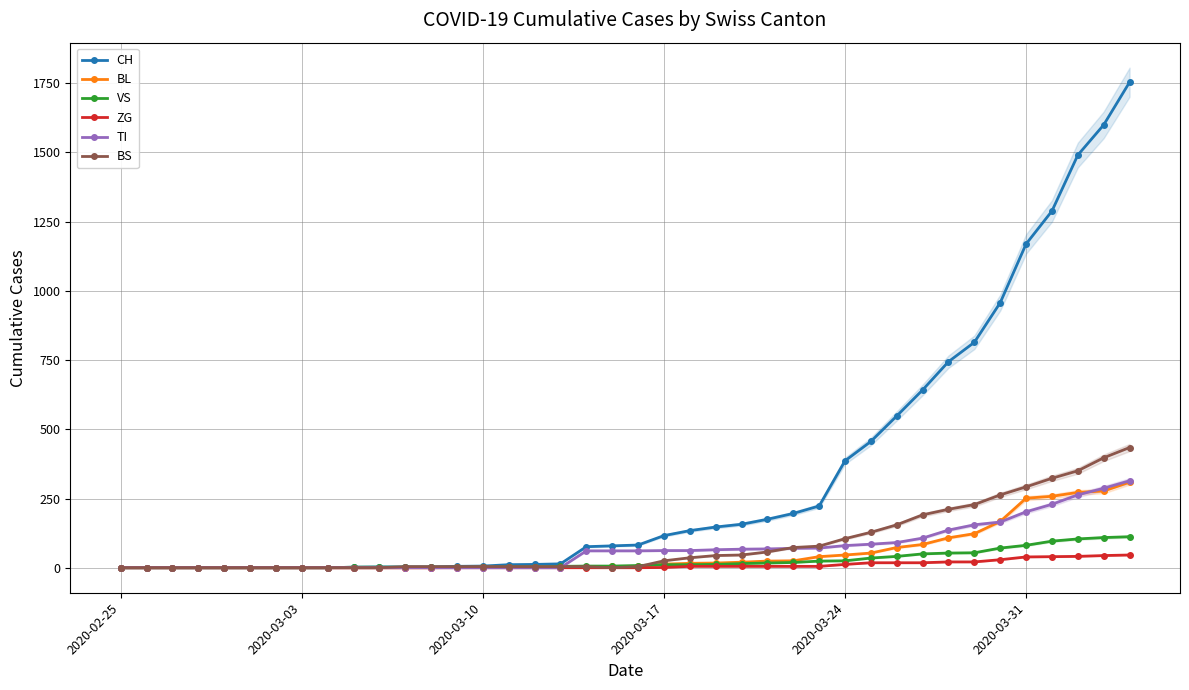

The VS series shows 61 at 29. True or false?

False